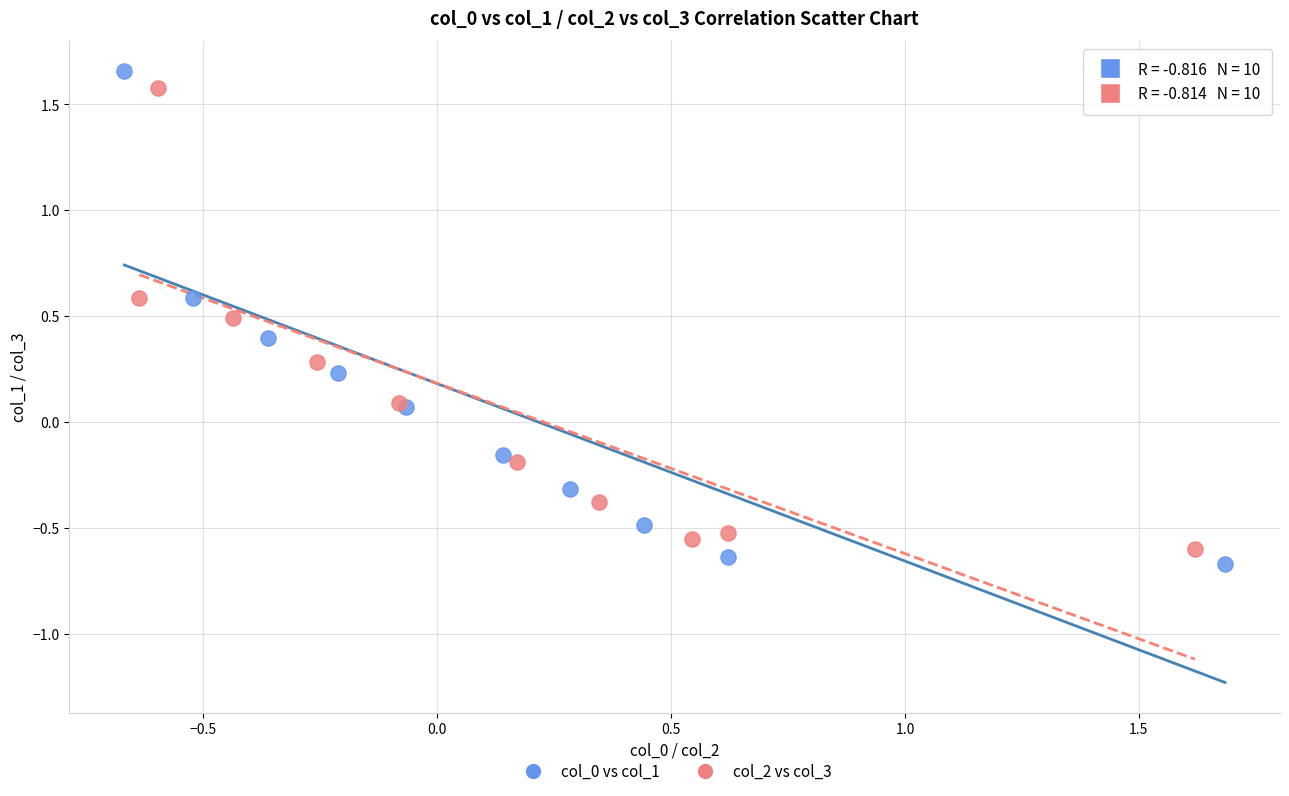

Which series has the largest Y range (max minus min)?

col_0 vs col_1